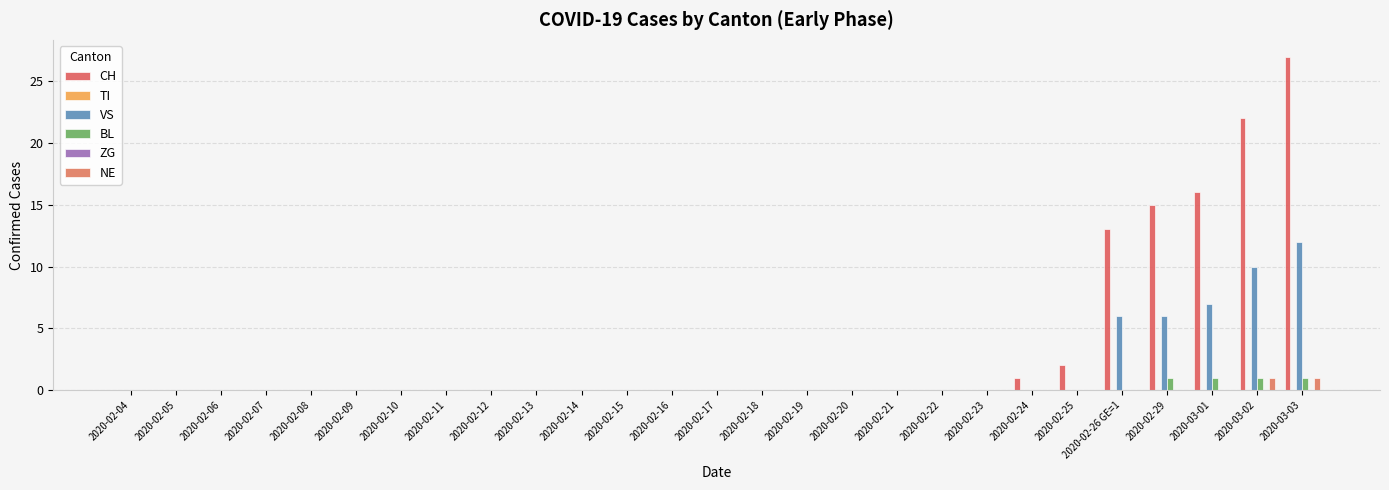

Are the bars horizontal?

No